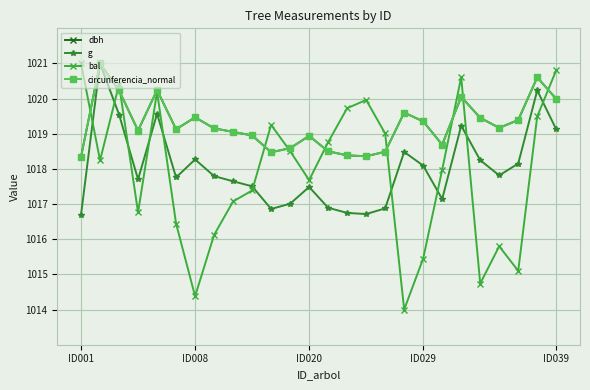

What is the smallest value displayed?

1014.0